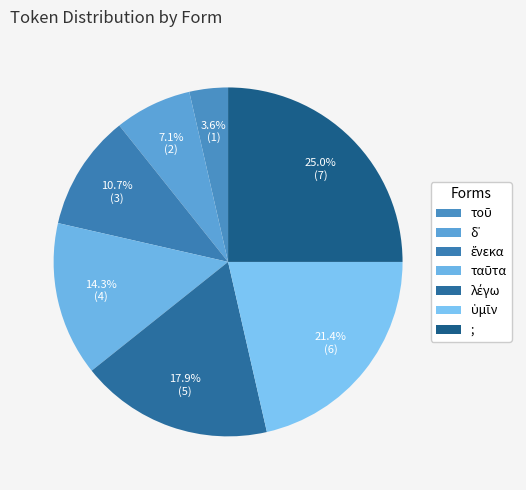

To the nearest percent, what portion does δ᾽ represent?

7%